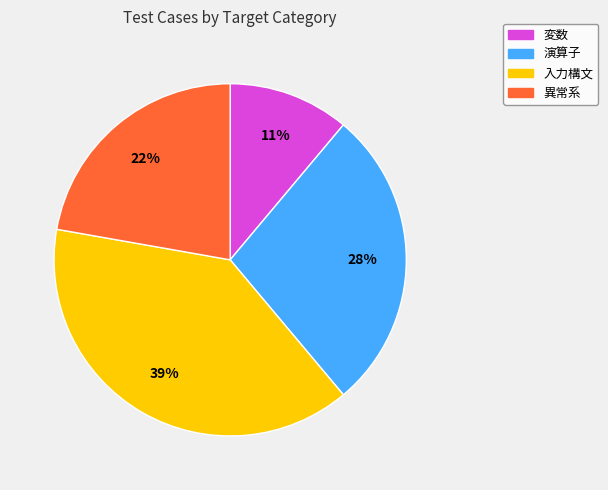

How many segments does this pie chart have?

4